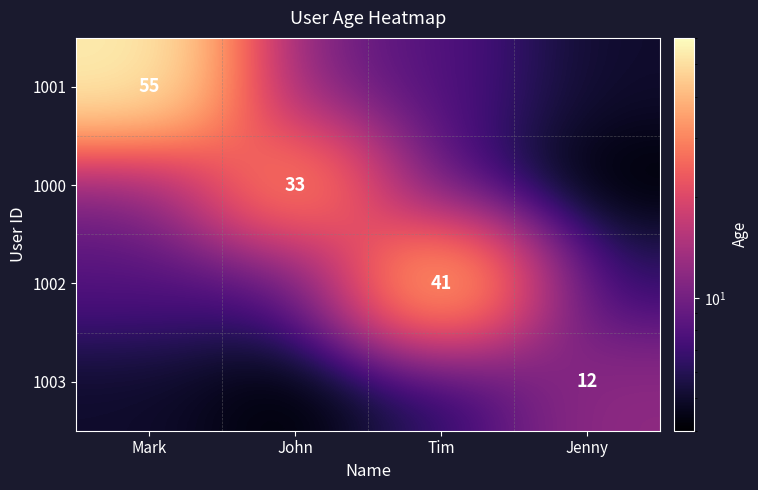

True or false: 1002 has a value of 12 at Tim.

False